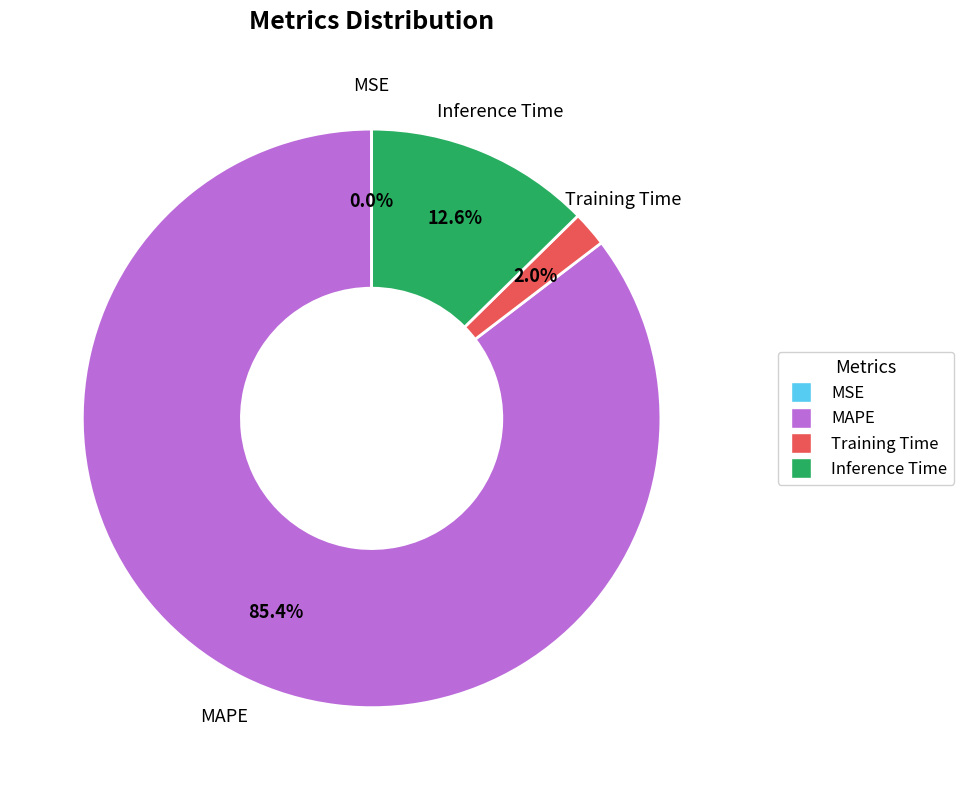

Does any single category account for the majority?

Yes